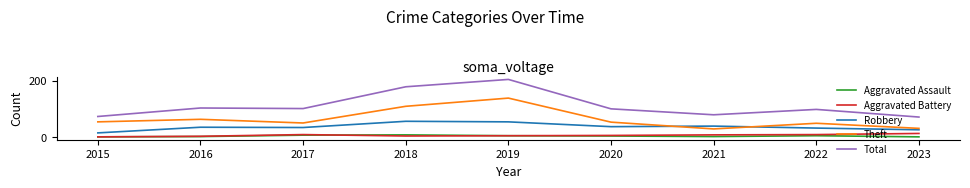

At how many categories does at least one series exceed 83?

6